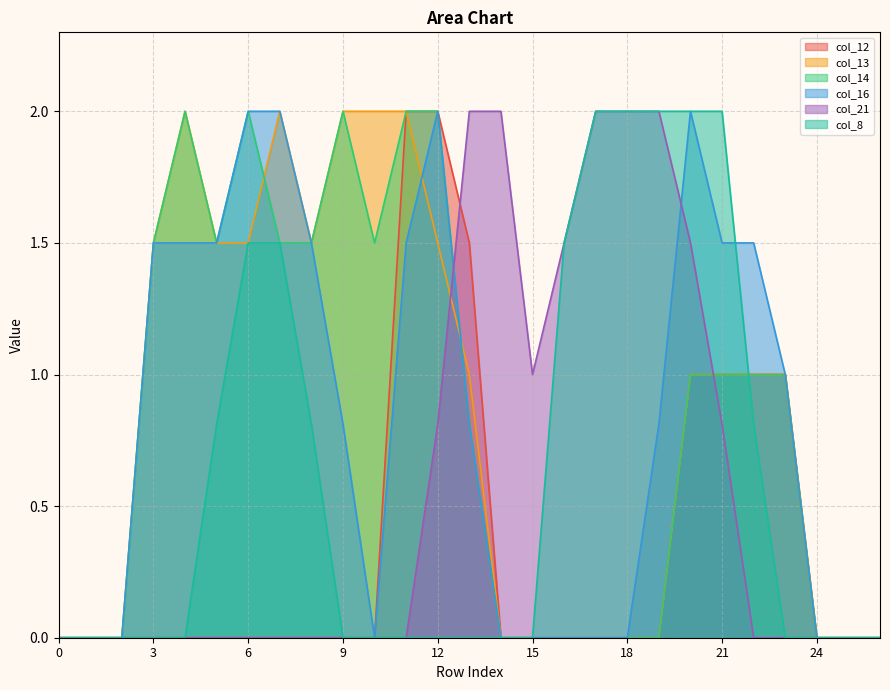

At which category does col_14 reach its first local valley?

5